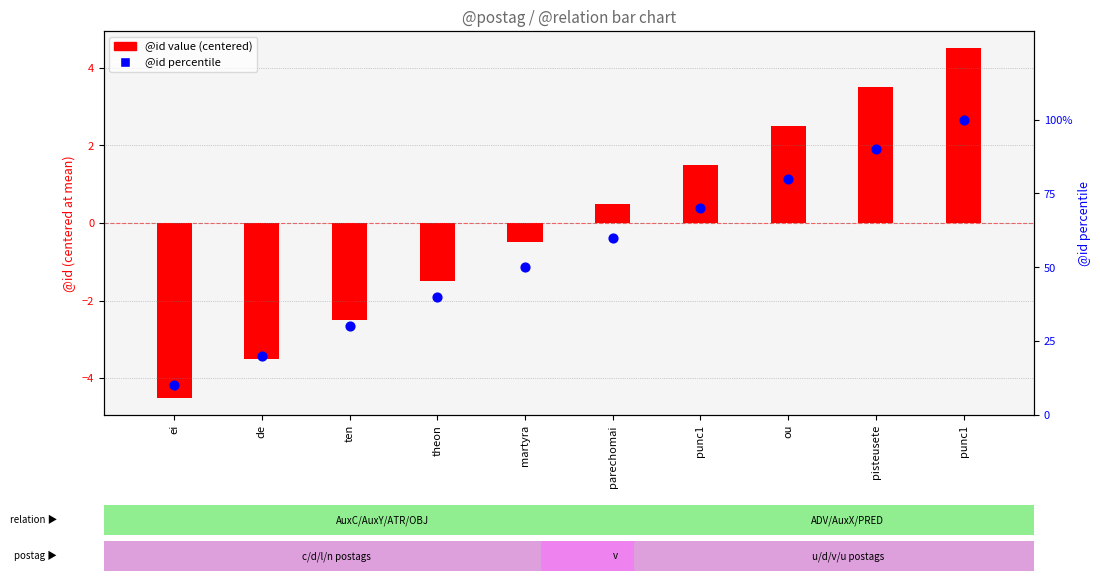

What is the total value across all series at theon?

38.5